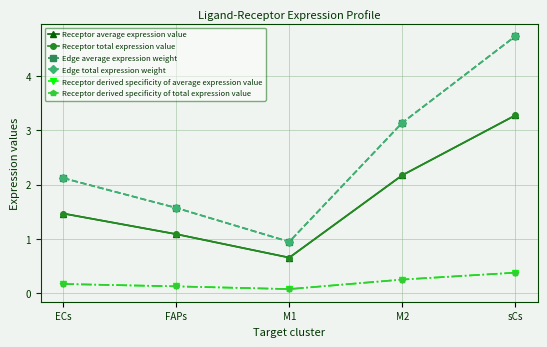

True or false: Receptor derived specificity of average expression value and Receptor average expression value intersect in this chart.

False